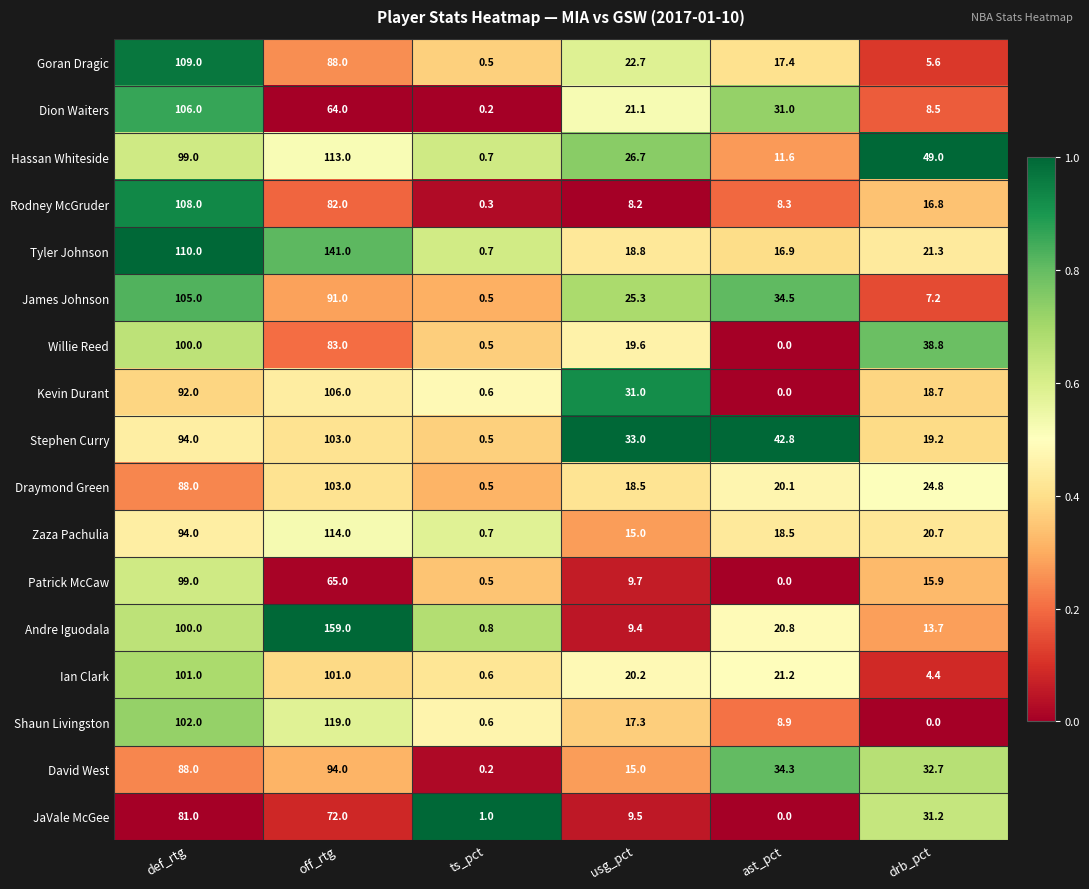

What is the sum of all Goran Dragic values?

243.2